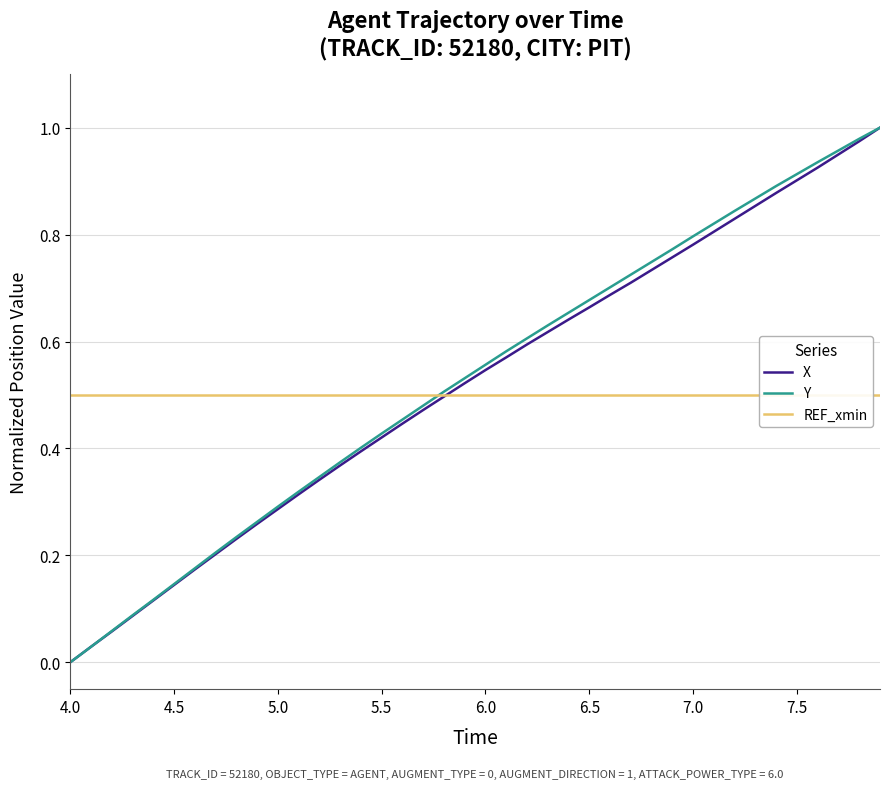

What is the value of the X point at the 24th from the left?

0.6